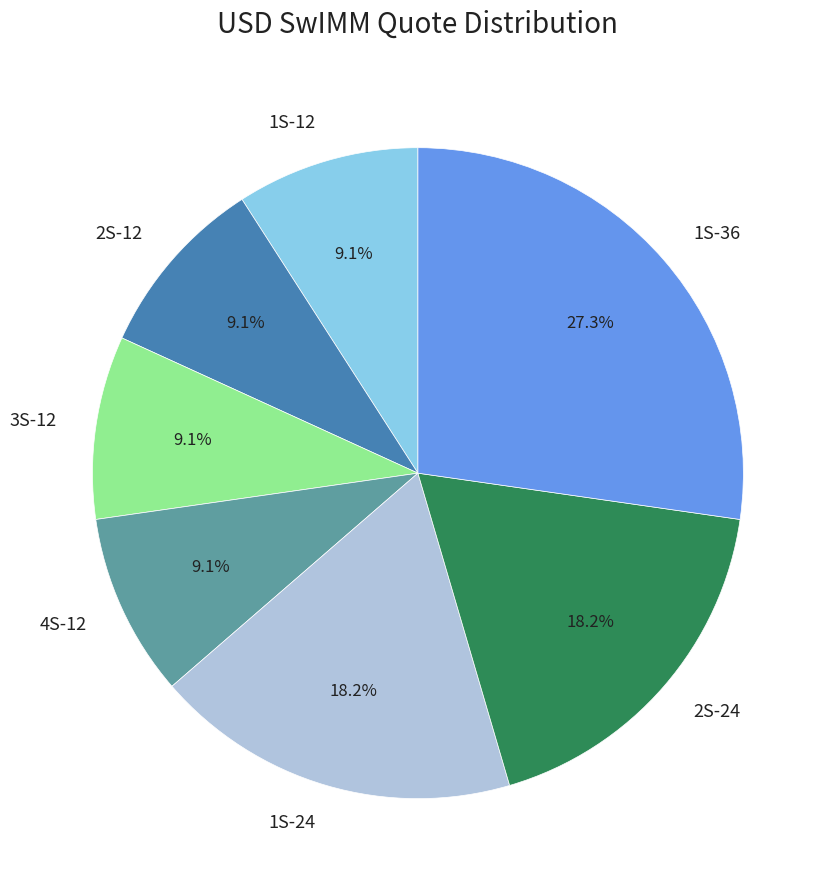

Which slice is the largest?

1S-36